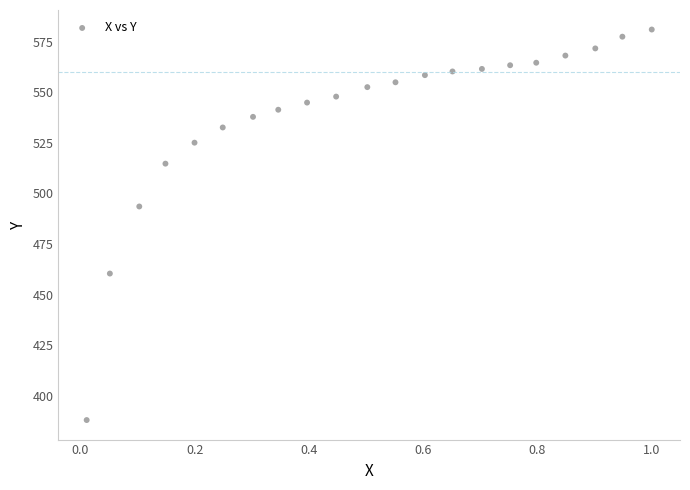

What Y value in the scatter plot is closest to 484?

493.5